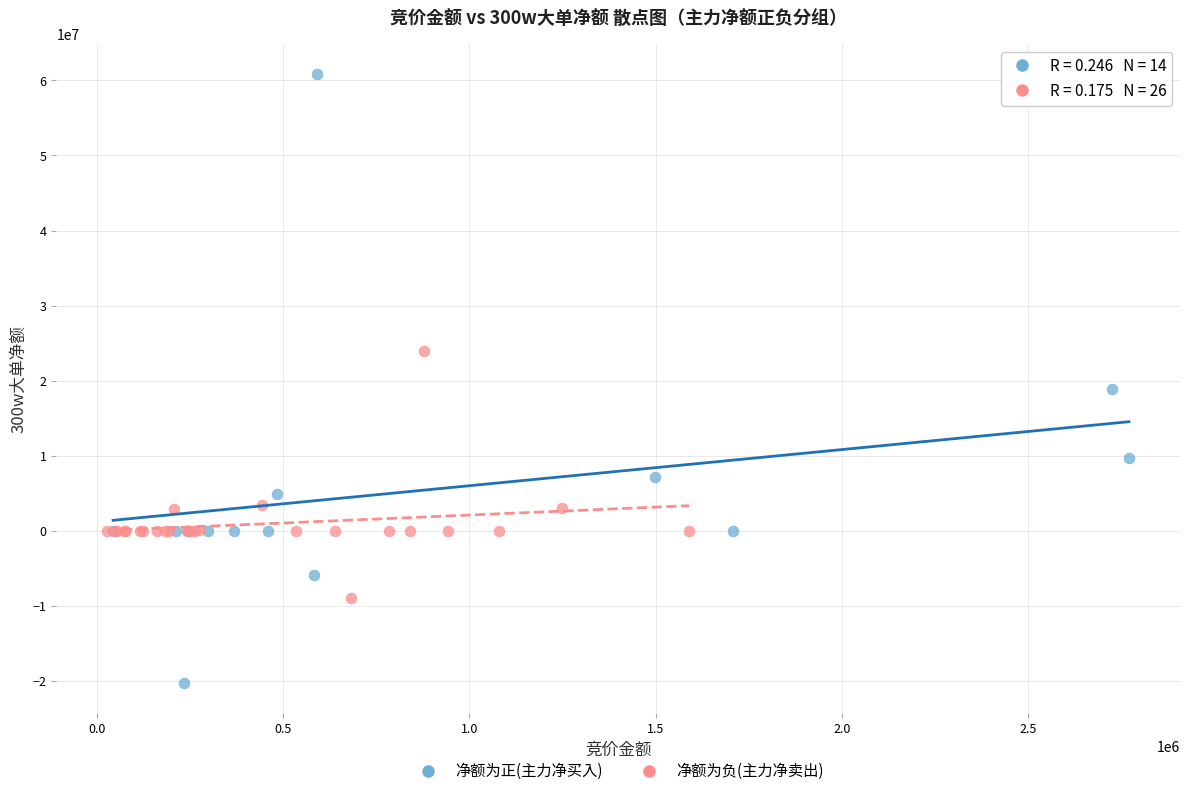

Which series reaches the minimum Y coordinate?

净额为正(主力净买入)